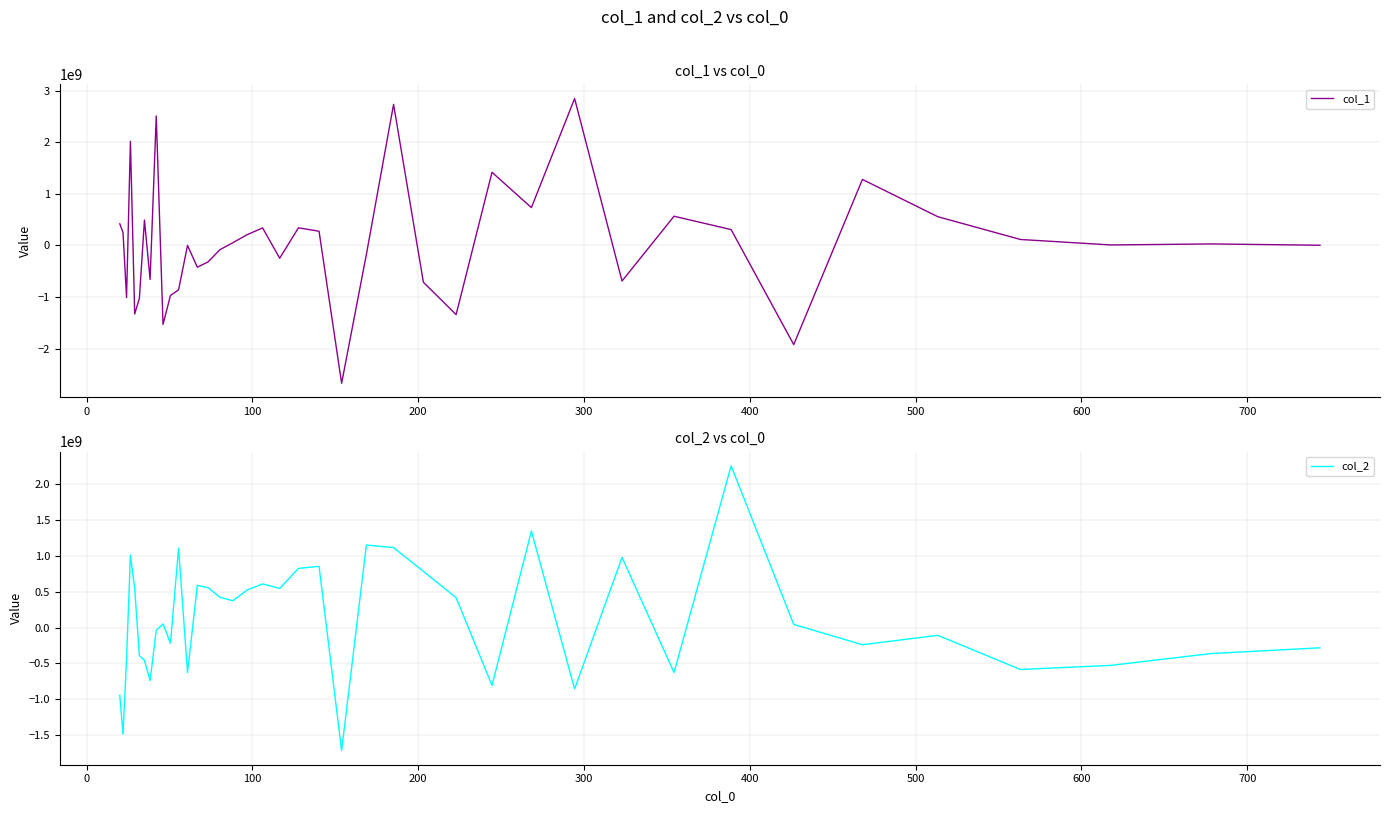

What is the value of the col_1 point at the 2nd from the left?

253367025.8